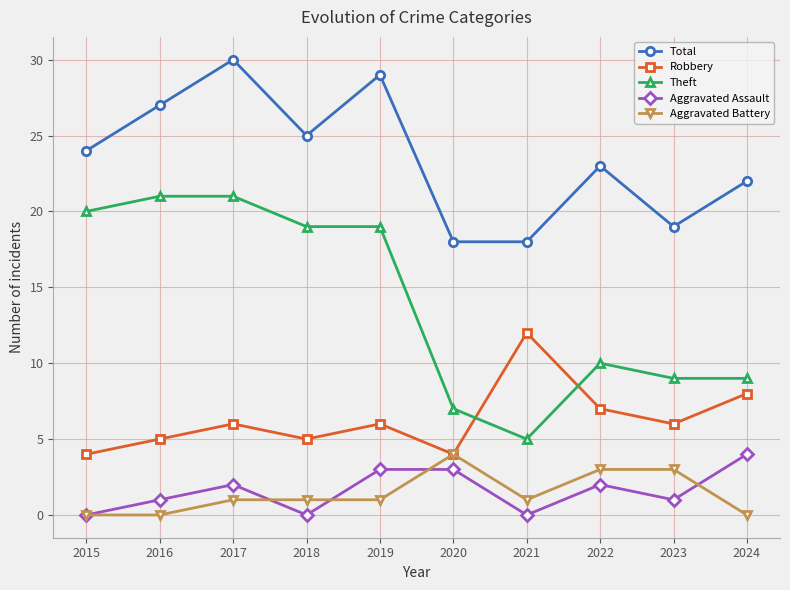

The value of Aggravated Battery at 2015 is 2. True or false?

False